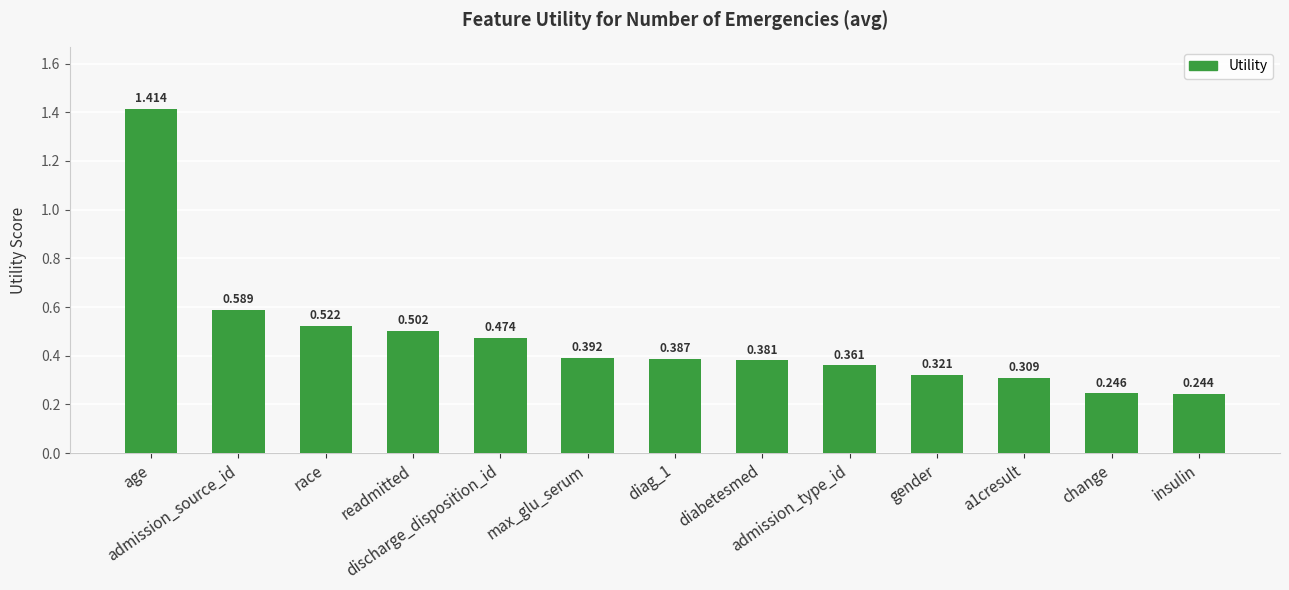

What is the smallest value displayed?

0.2